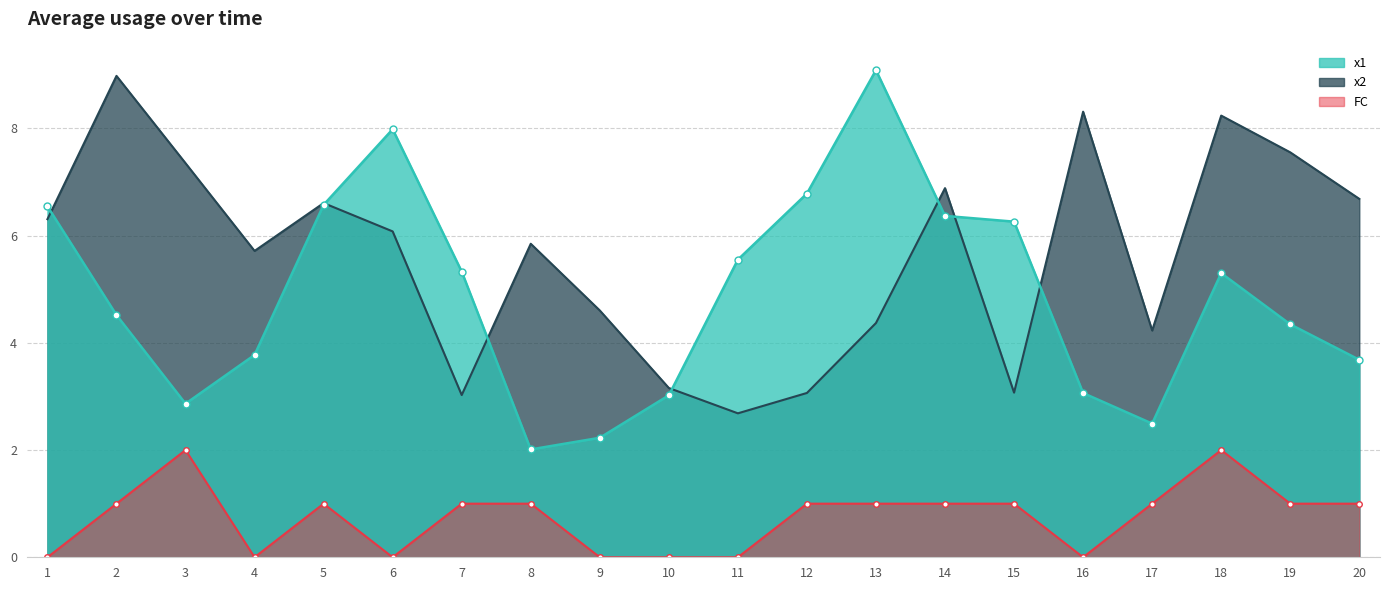

Which series has the largest total across all categories?

x2